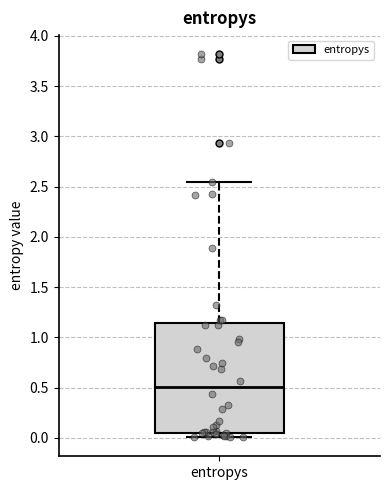

Read this box plot against the y-axis: the position of the median line, the range covered by the box, and the ends of both whiskers. The values are not printed on the chart, so give them approximately, as read against the axis.

median 0.50, box 0.05 to 1.15, whiskers 0.00 to 2.55